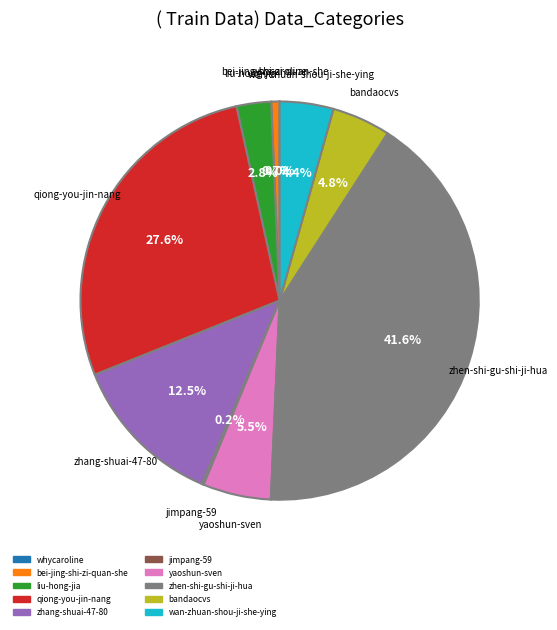

Which slice is the largest?

zhen-shi-gu-shi-ji-hua